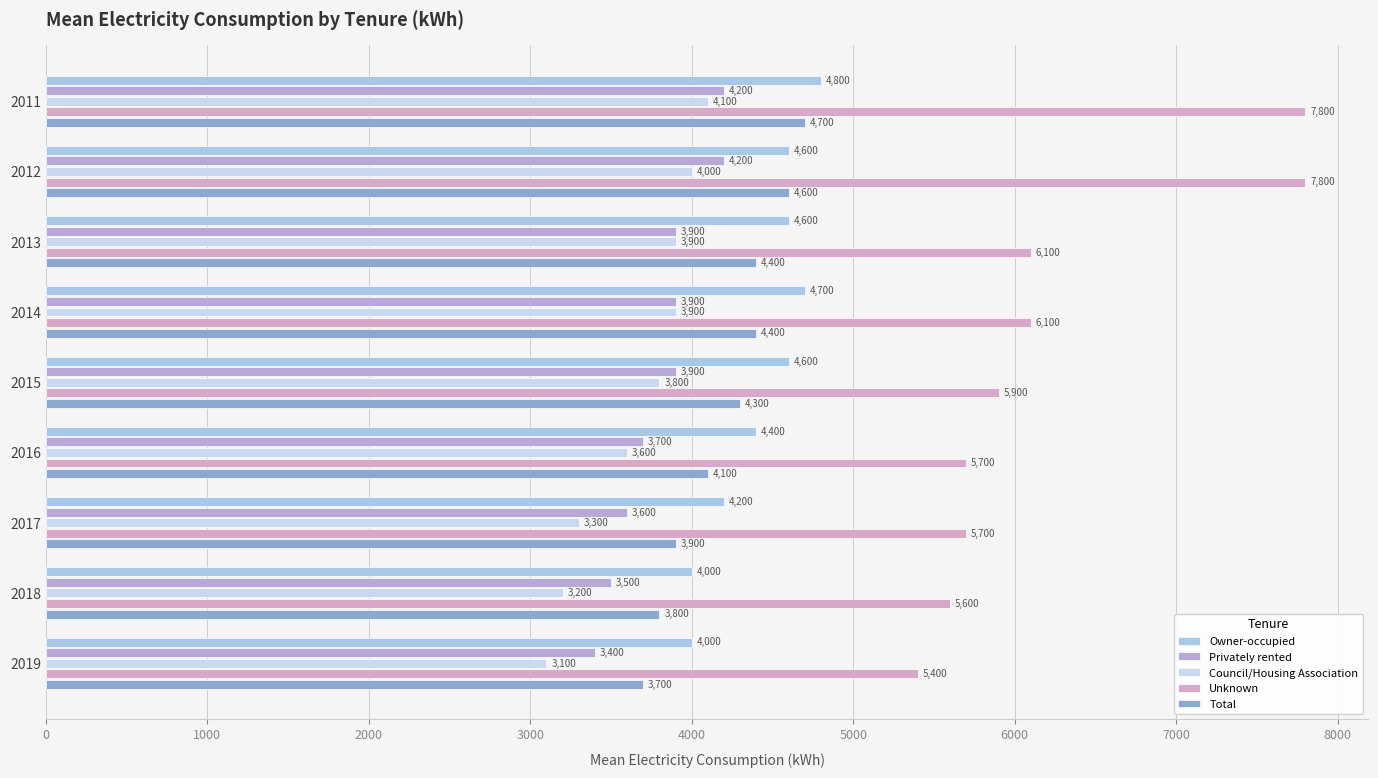

Reading right to left, list all the values displayed in this chart.

Owner-occupied: 4000	4000	4200	4400	4600	4700	4600	4600	4800
Privately rented: 3400	3500	3600	3700	3900	3900	3900	4200	4200
Council/Housing Association: 3100	3200	3300	3600	3800	3900	3900	4000	4100
Unknown: 5400	5600	5700	5700	5900	6100	6100	7800	7800
Total: 3700	3800	3900	4100	4300	4400	4400	4600	4700